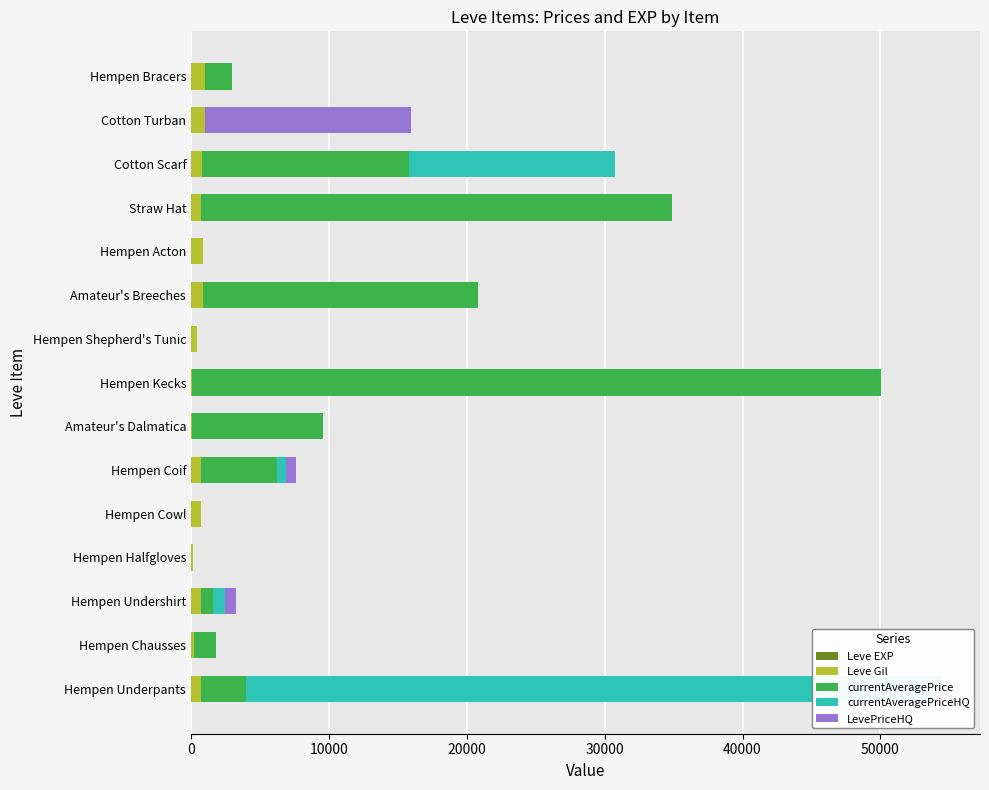

Rank the series at Hempen Chausses from lowest to highest value.

currentAveragePriceHQ, LevePriceHQ, Leve EXP, Leve Gil, currentAveragePrice